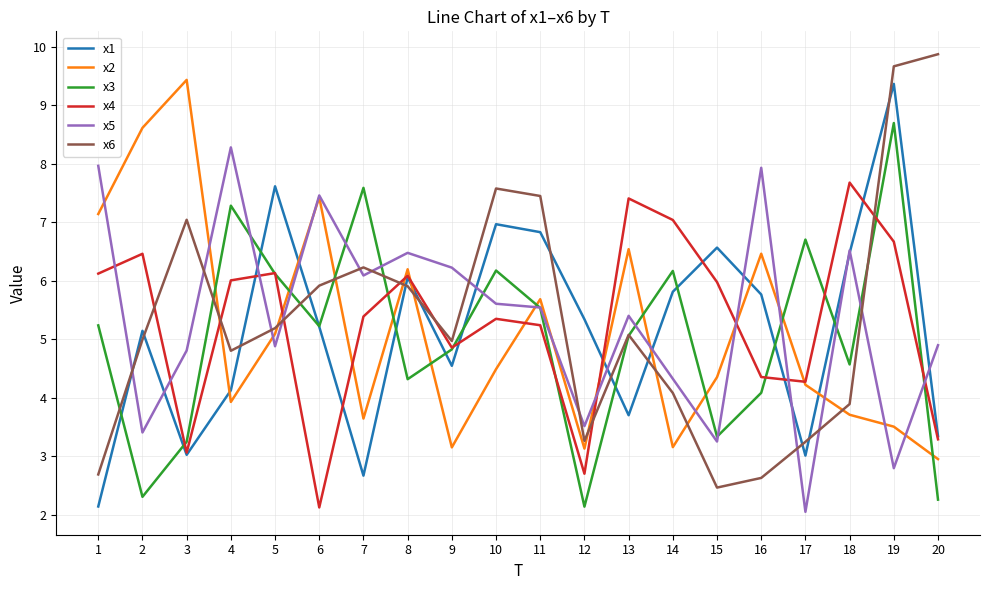

Between which two adjacent categories do x2 and x1 first intersect?

3 and 4